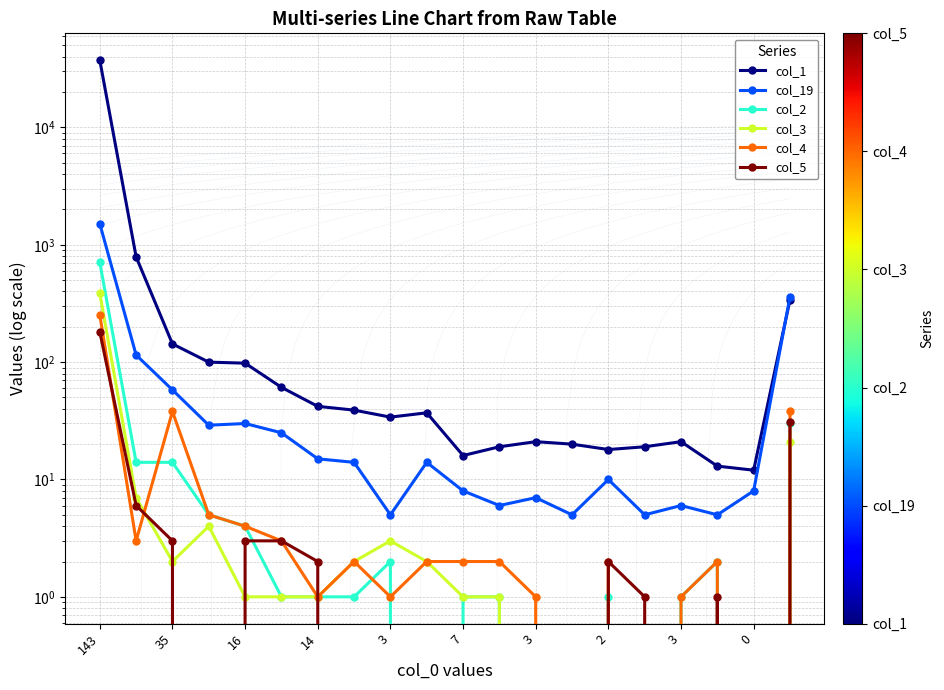

List the series in order of their peak value, highest first.

col_1, col_19, col_2, col_3, col_4, col_5